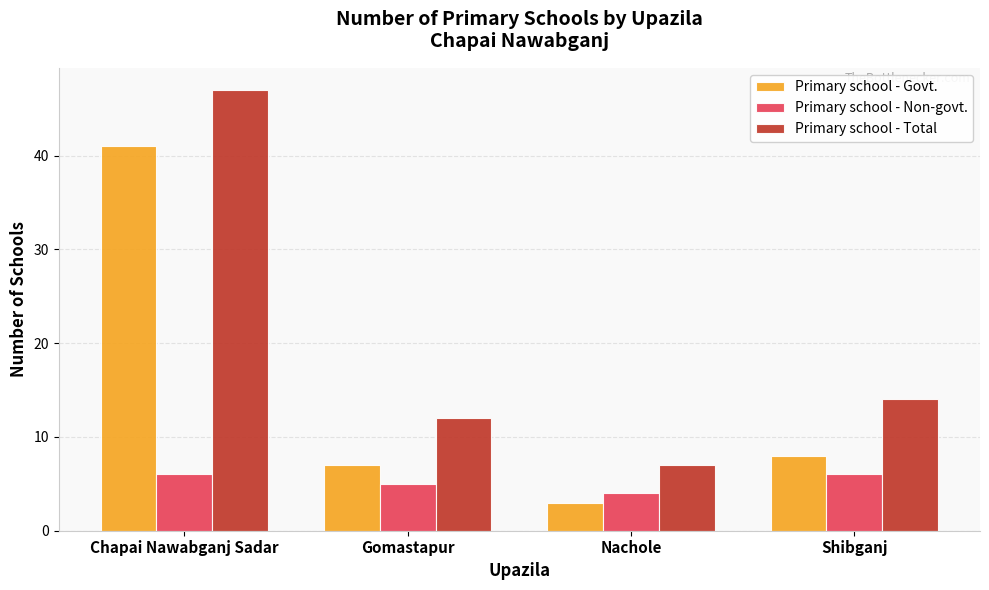

What is the difference between the highest and lowest values at Nachole?

4